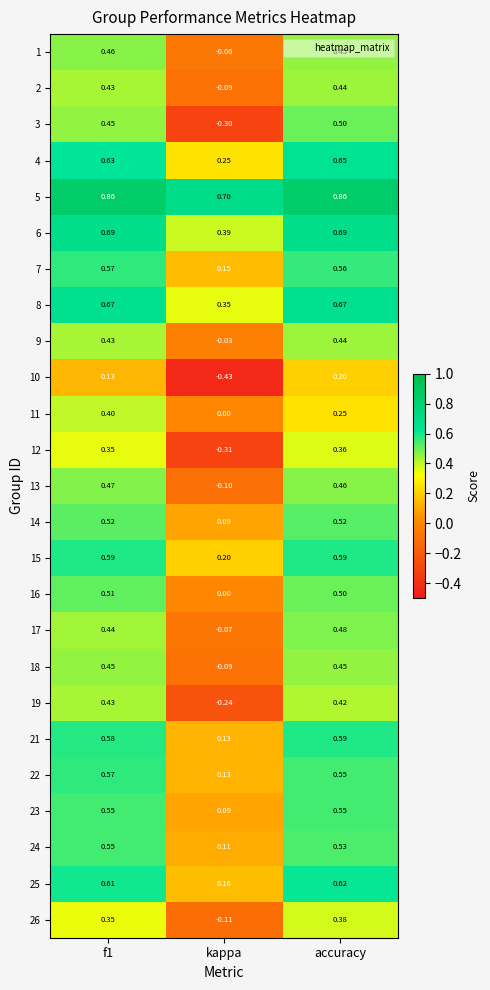

At which label is 21 closest to 0?

kappa